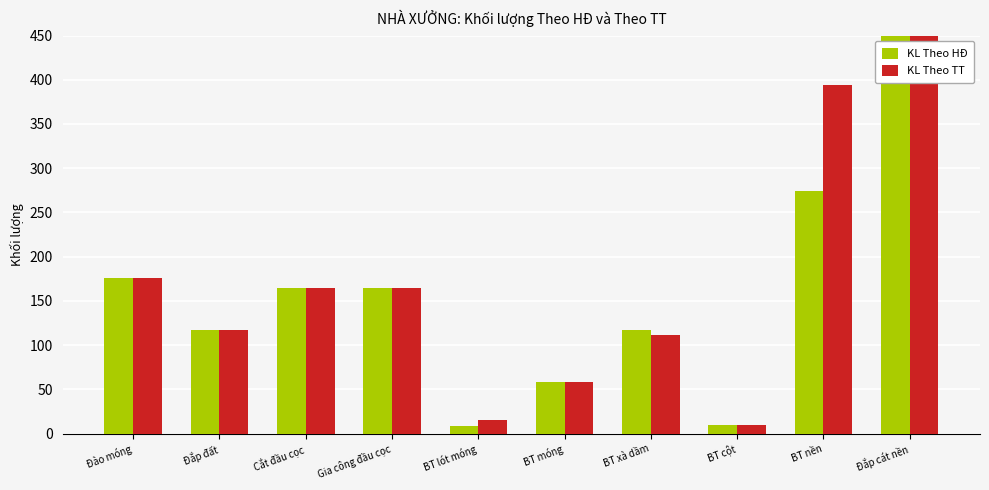

Is the value of KL Theo HĐ at Đắp cát nền greater than the value of KL Theo TT at BT móng?

Yes